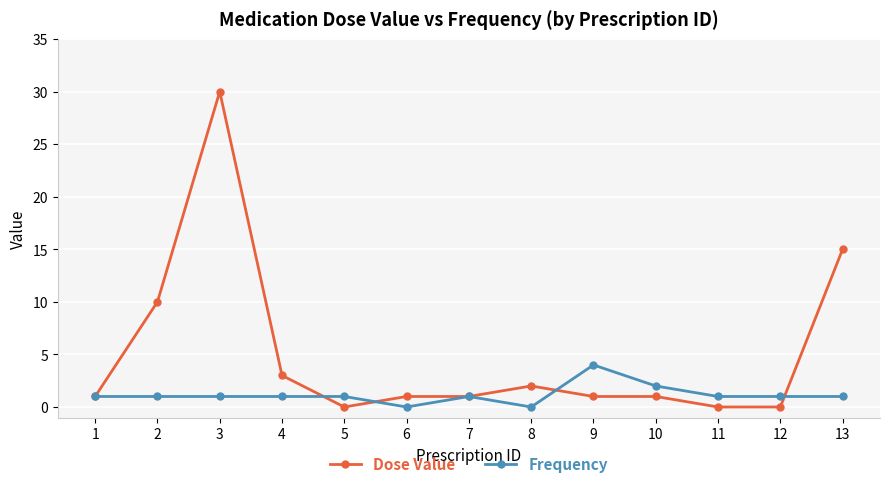

Is the value of Dose Value at 4 greater than the value of Frequency at 1?

Yes